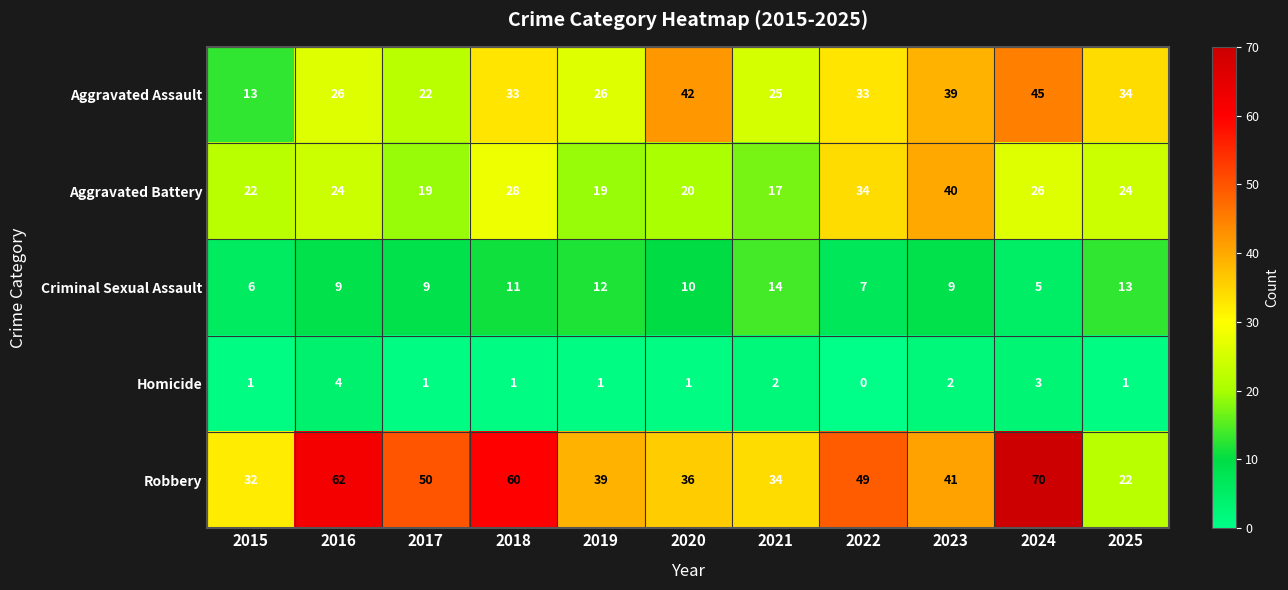

Count the number of data series in this chart.

5